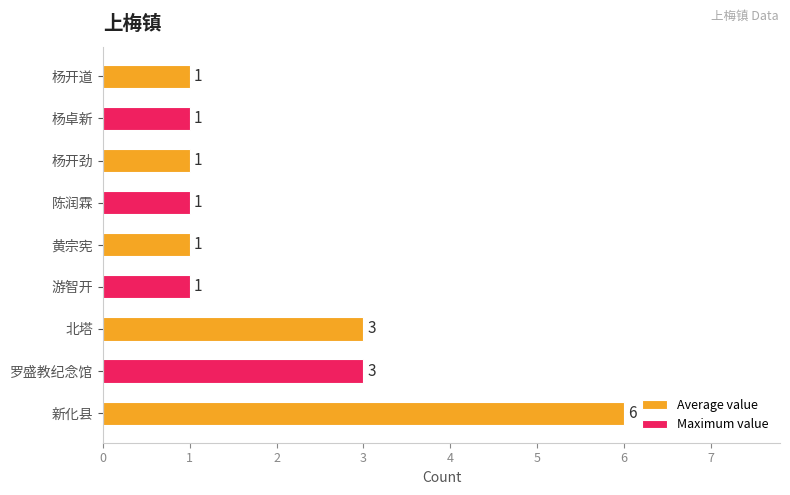

What is the change in value from 新化县 to 杨卓新?

-5